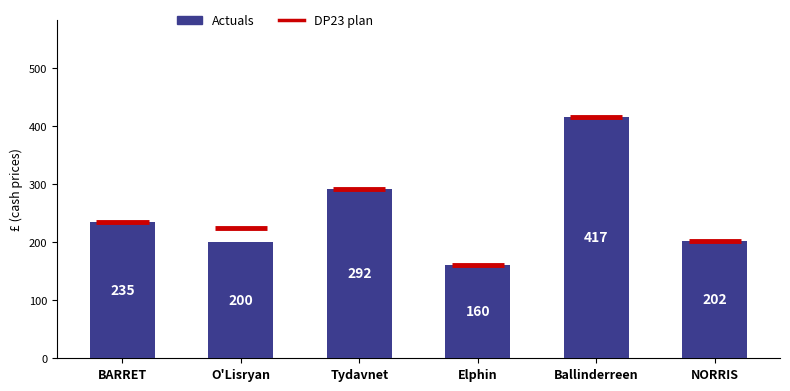

What is the ratio of the value at Ballinderreen to the value at NORRIS?

2.1